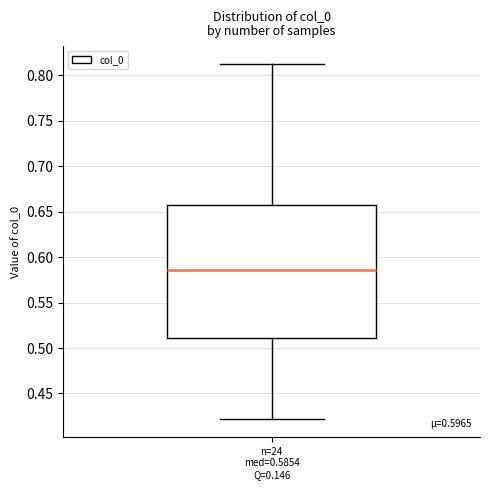

Read this box plot against the y-axis: the position of the median line, the range covered by the box, and the ends of both whiskers. The values are not printed on the chart, so give them approximately, as read against the axis.

median 0.585, box 0.510 to 0.655, whiskers 0.420 to 0.815